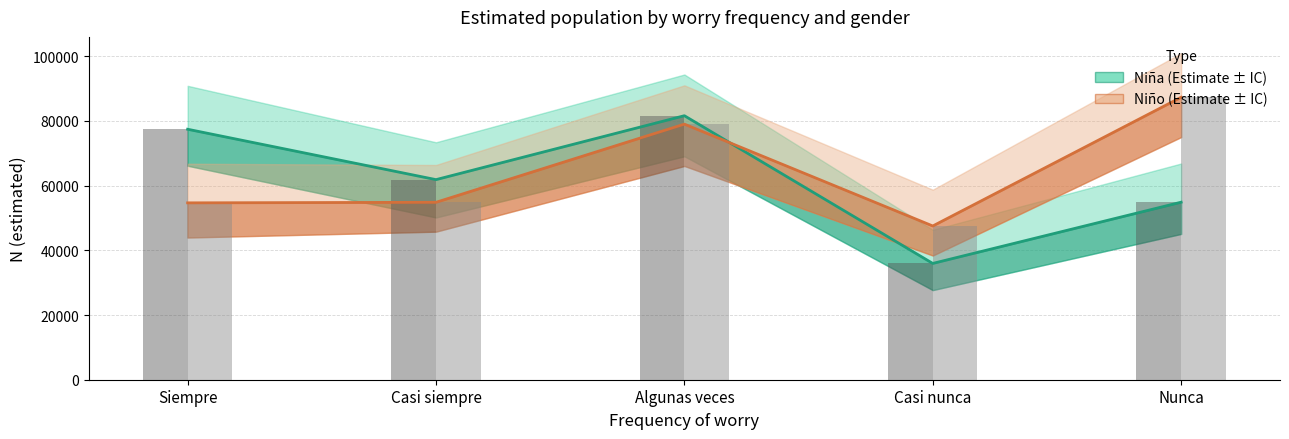

What is the difference between the maximum and minimum values in the Niño – point est (bar) series?

39777